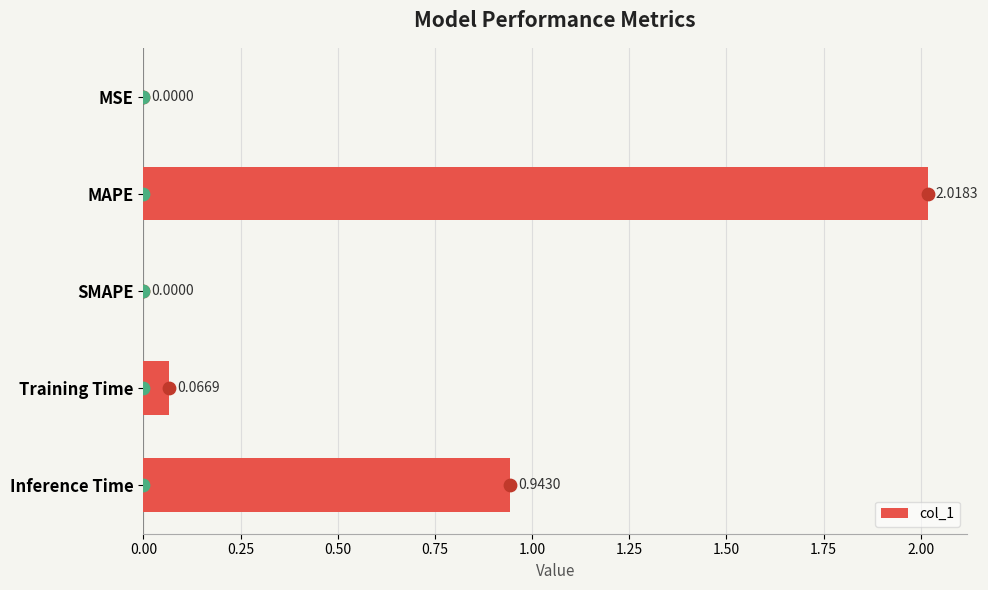

Which category has the highest value in the col_1 series?

MAPE